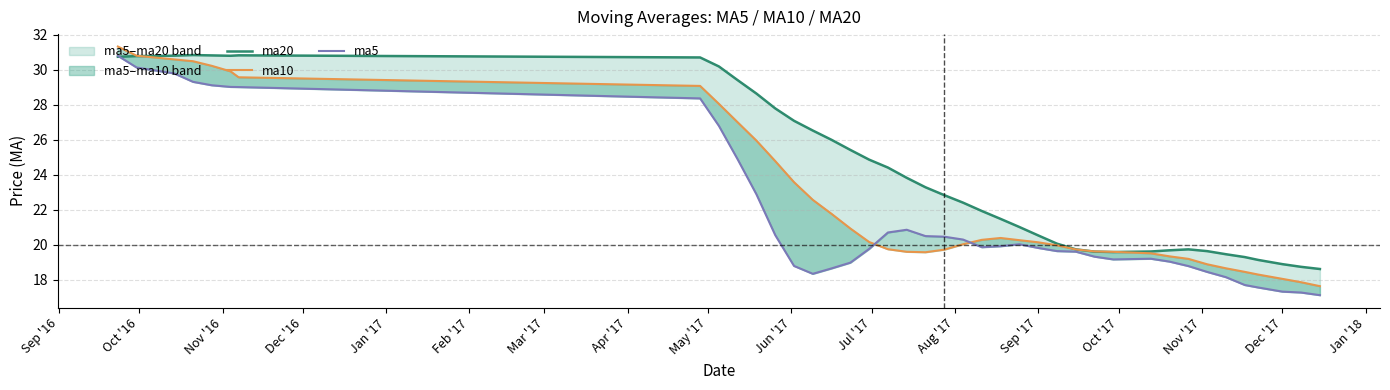

What is the difference between the highest and lowest values at Apr '17?

2.3